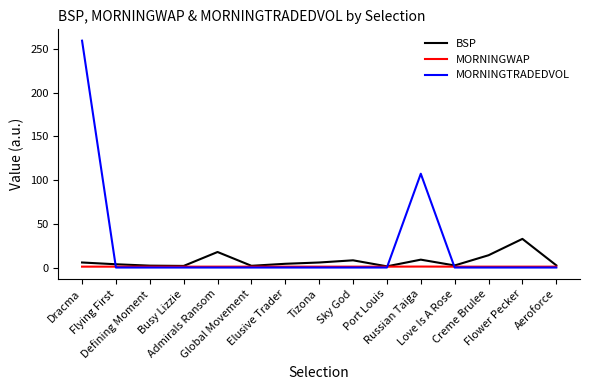

What is the maximum value shown in the chart?

259.5